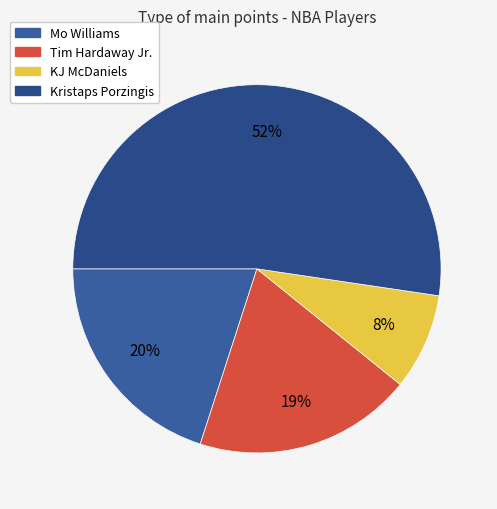

The Kristaps Porzingis slice represents 52% of the pie. True or false?

True